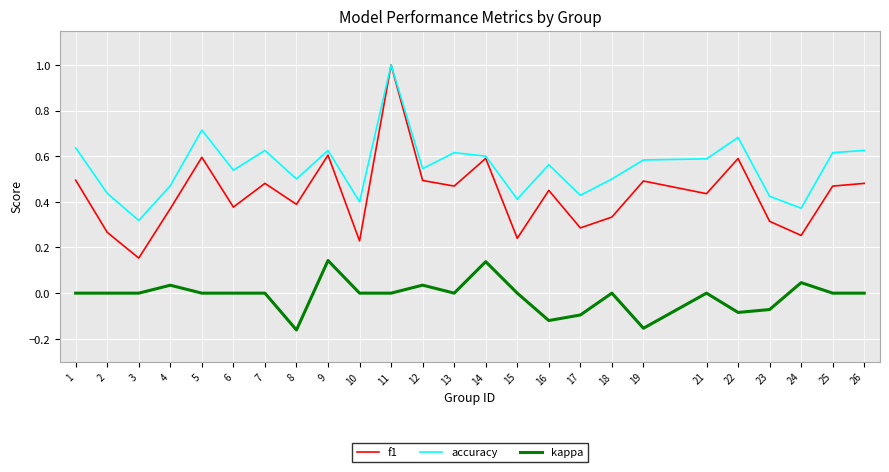

Which series has the largest range (max minus min)?

f1